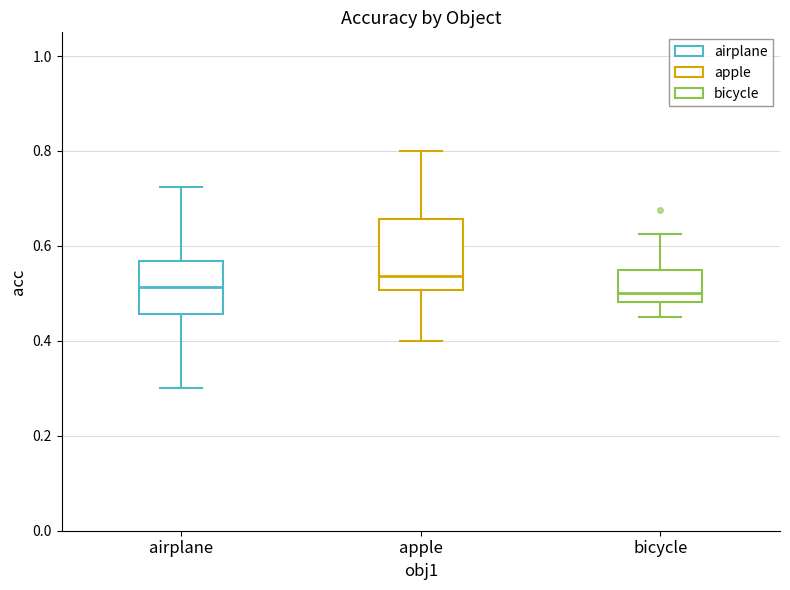

Reading left to right, read every box against the y-axis: the position of its median line, the range the box covers, and the ends of its whiskers. The values are not printed on the chart, so give them approximately, as read against the axis.

airplane: median 0.52, box 0.46 to 0.56, whiskers 0.30 to 0.72
apple: median 0.54, box 0.50 to 0.66, whiskers 0.40 to 0.80
bicycle: median 0.50, box 0.48 to 0.56, whiskers 0.46 to 0.62